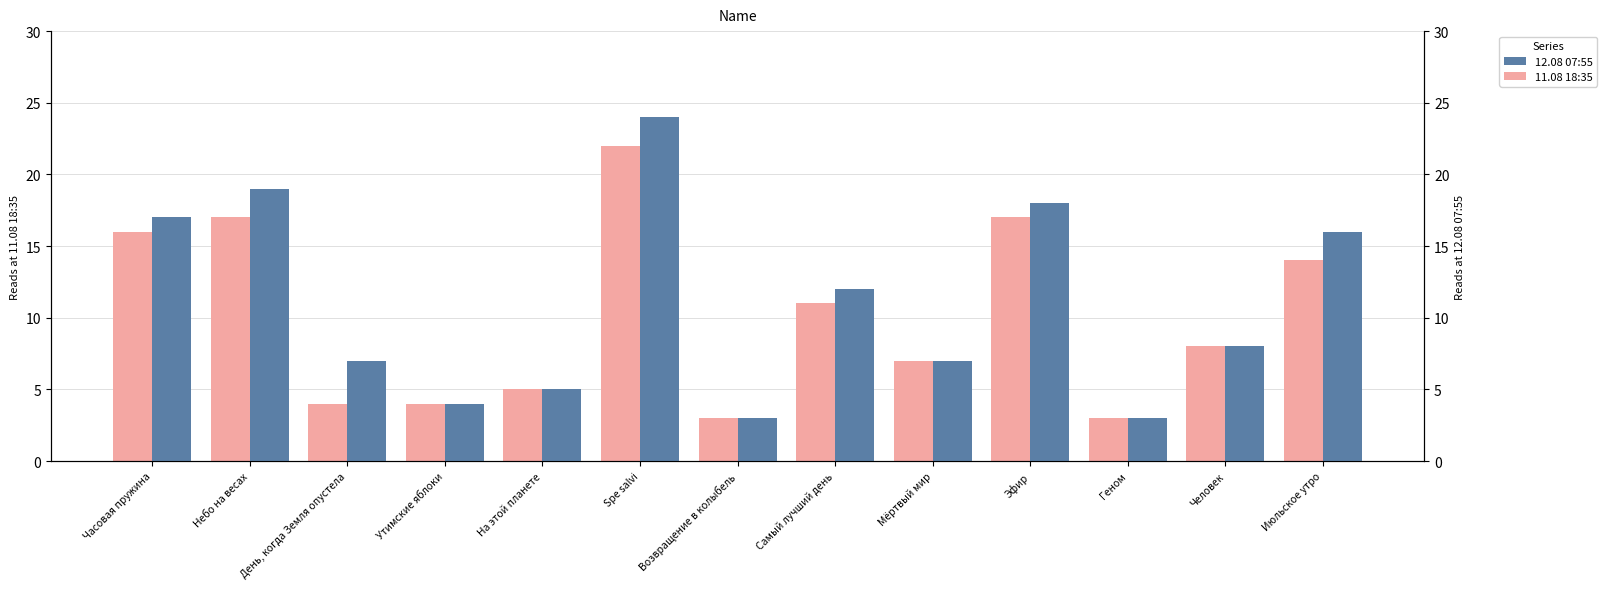

How many data points does each series have?

13